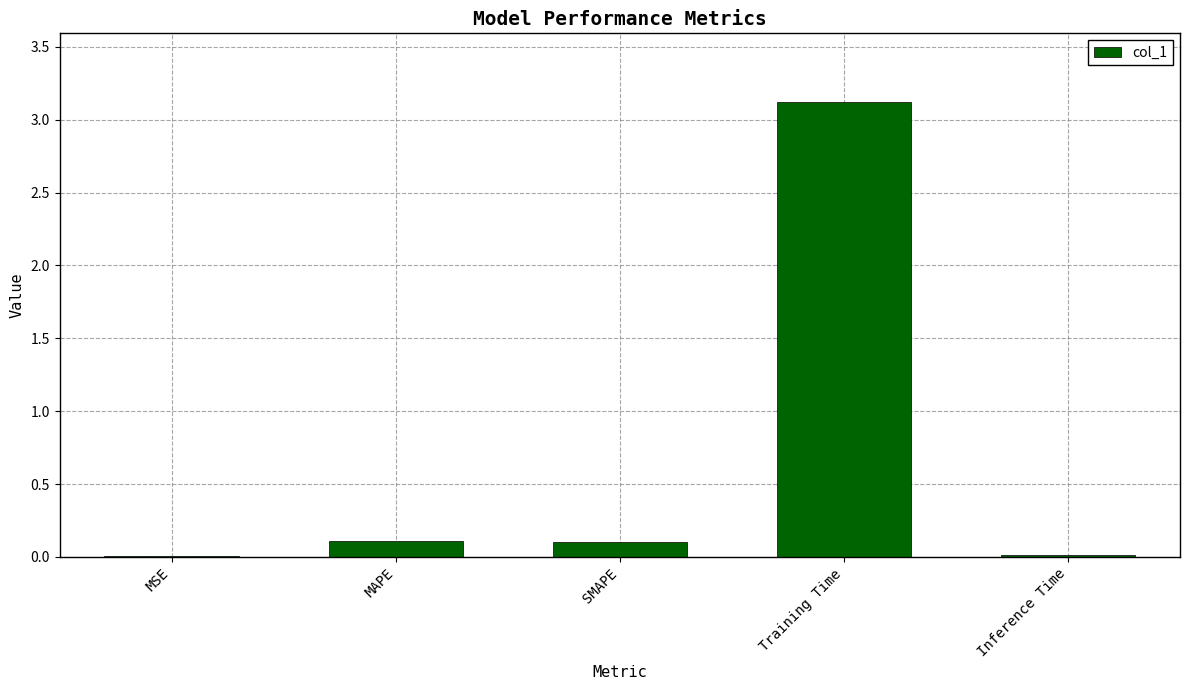

Which has a higher value, MSE or Training Time?

Training Time